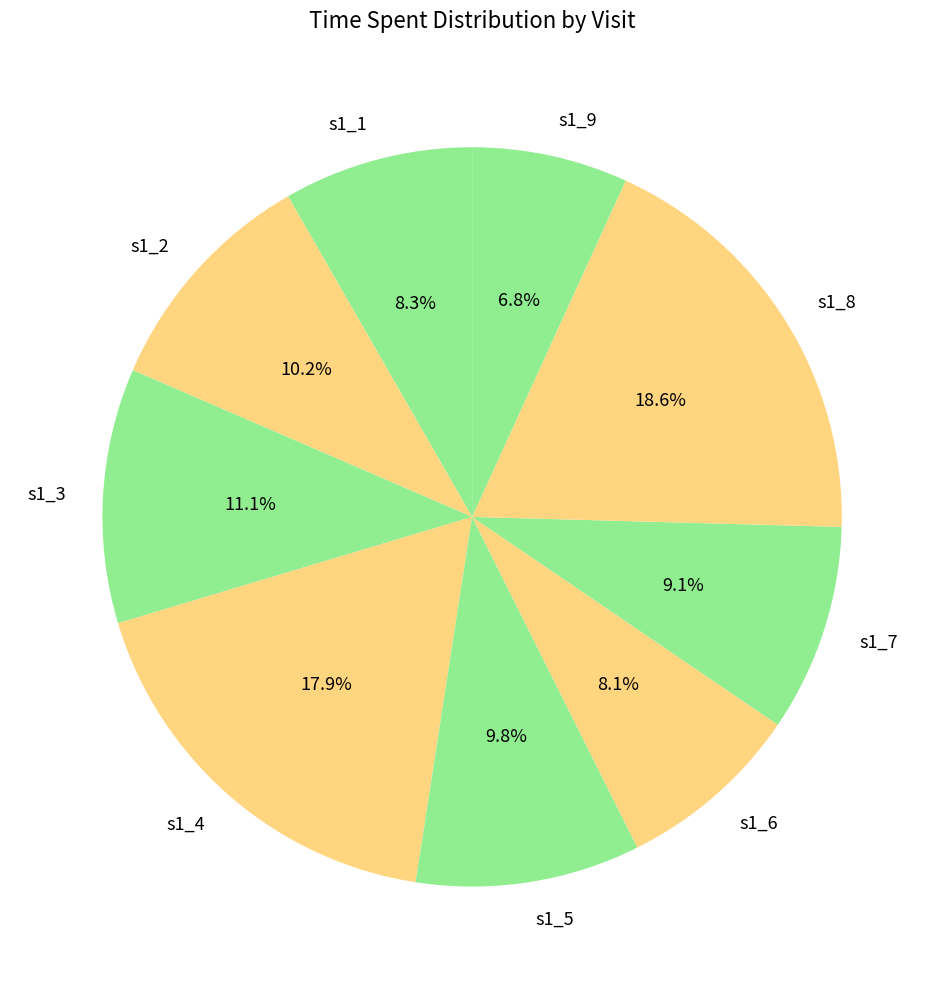

What percentage is NOT represented by s1_6?

91.9%